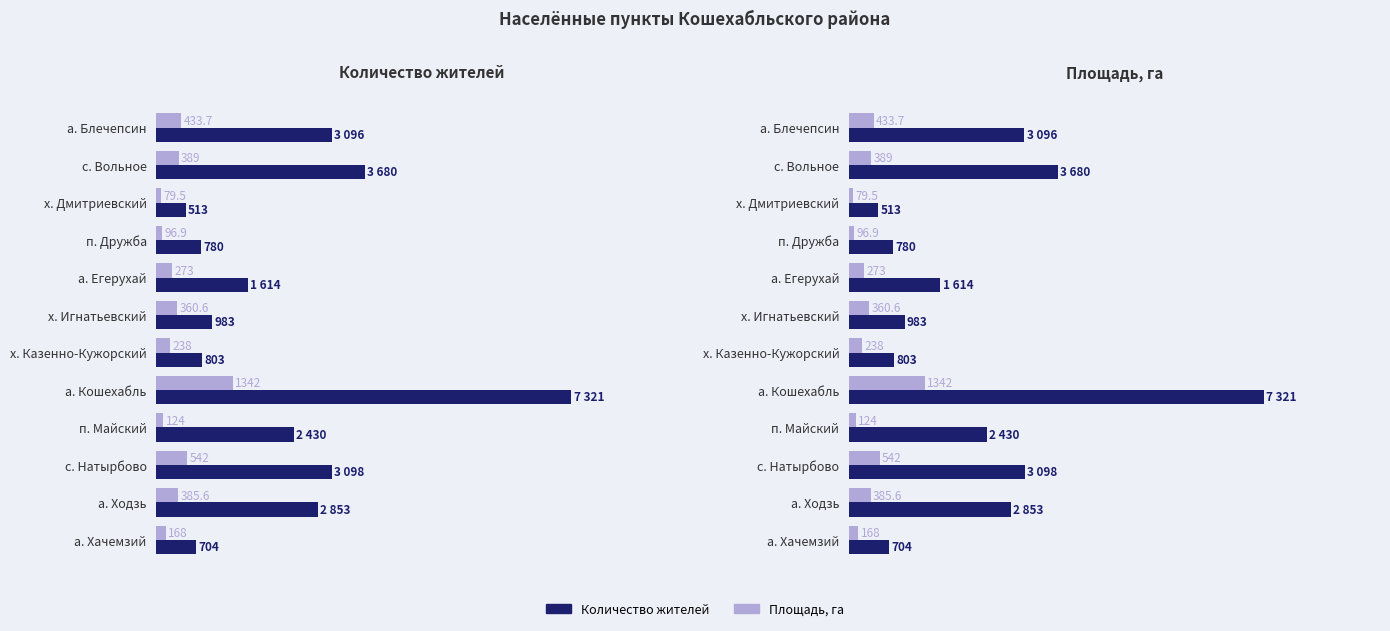

How many data points in Площадь, га are above 360?

6